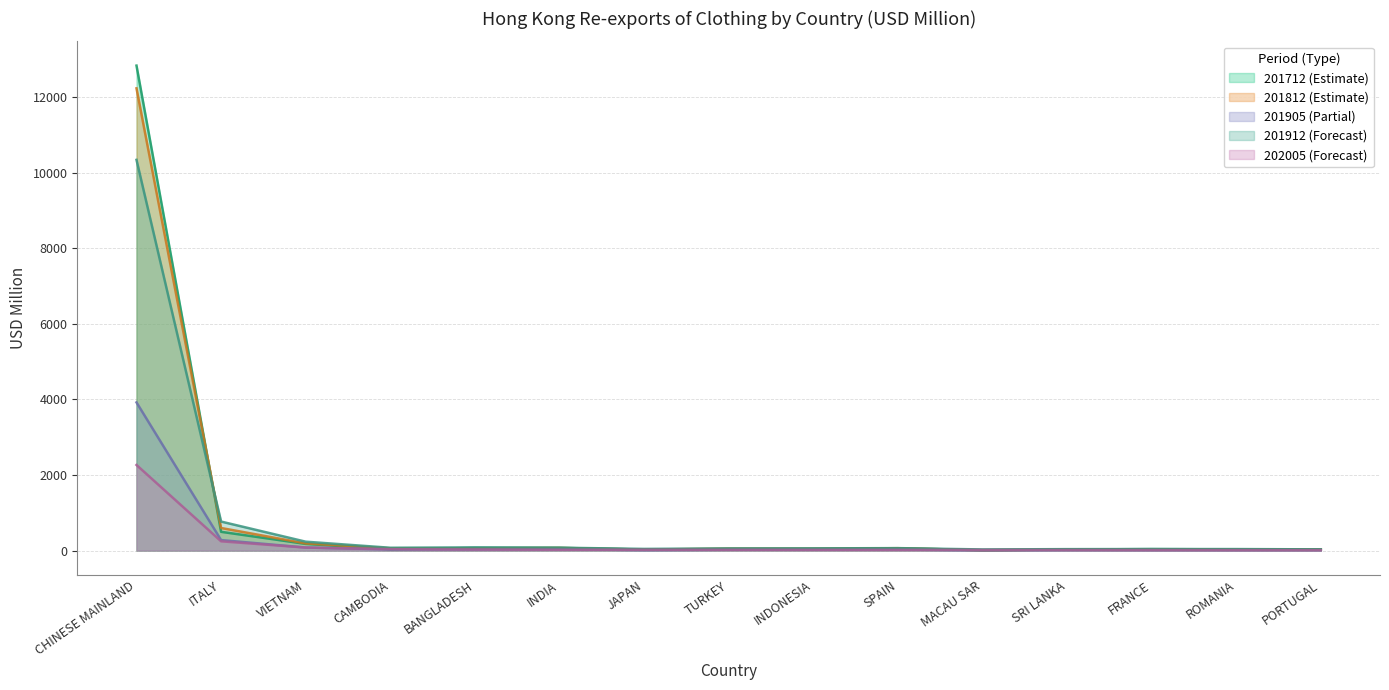

True or false: 201812 has more than 1 interior local peaks.

True